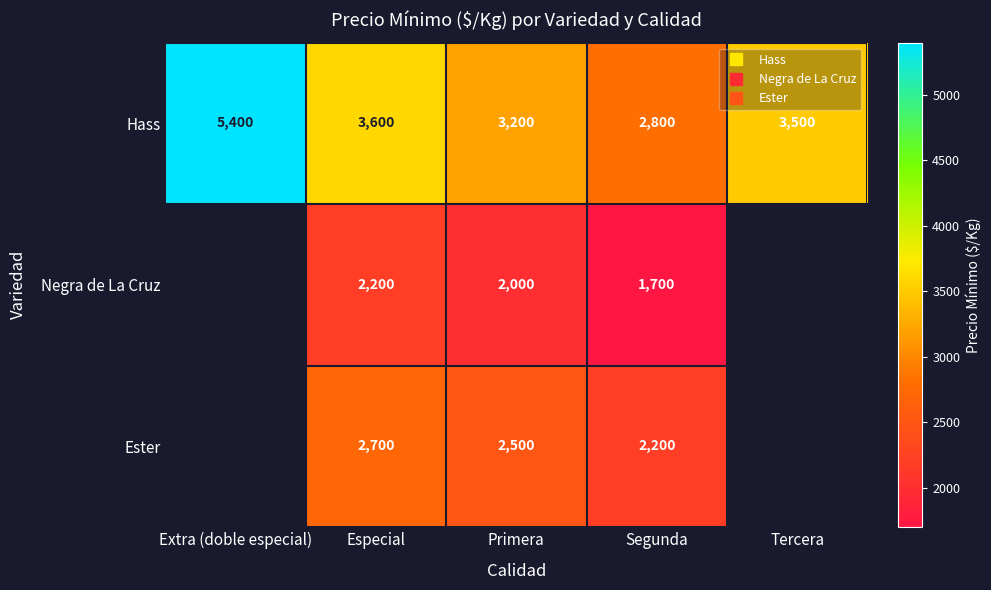

Between Segunda and Extra (doble especial), which is larger?

Extra (doble especial)